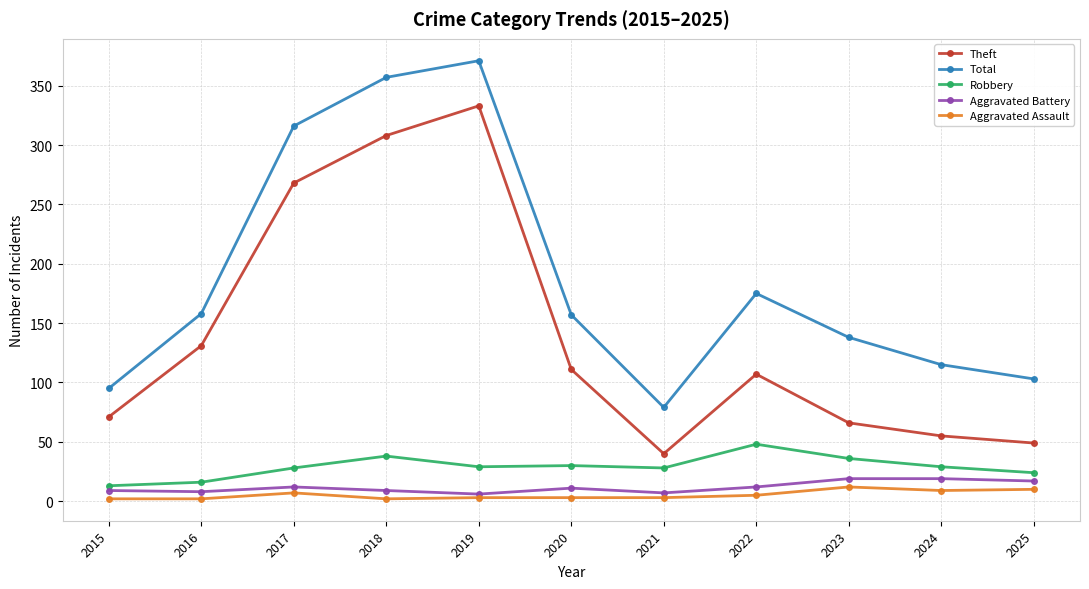

What is the value of the Total point at the 11th from the left?

103